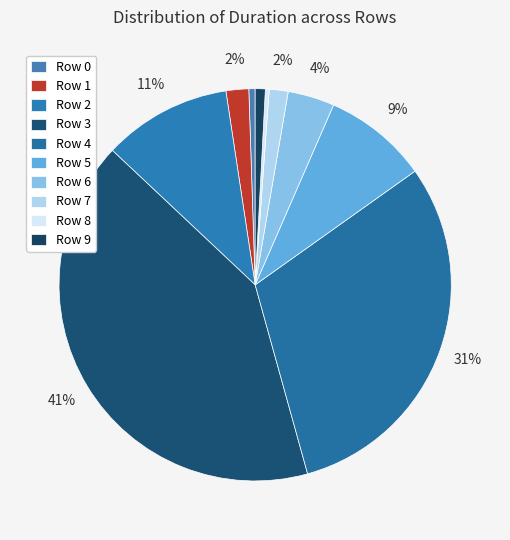

How many segments does this pie chart have?

10